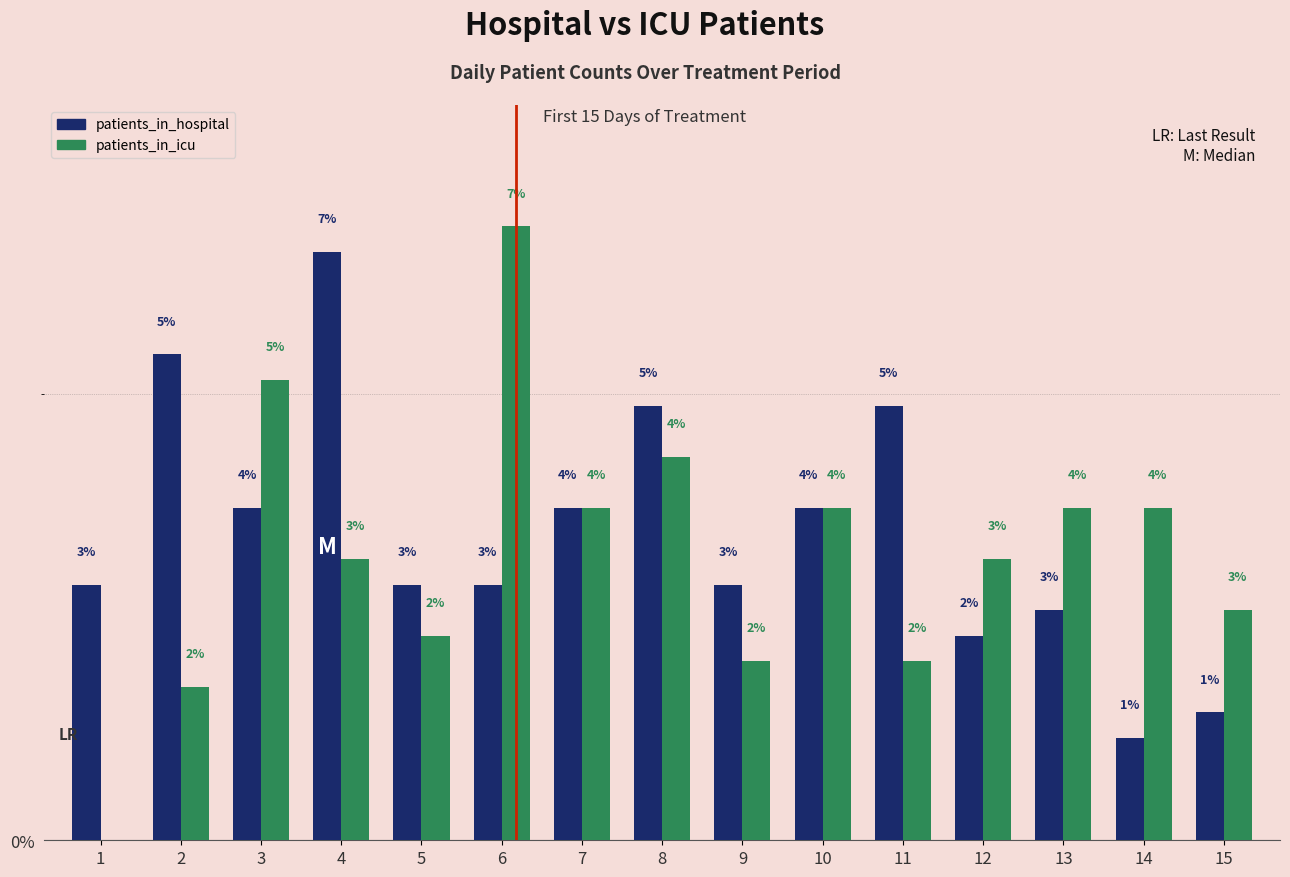

What is the value of the patients_in_hospital bar at the 11th from the left?

4.9